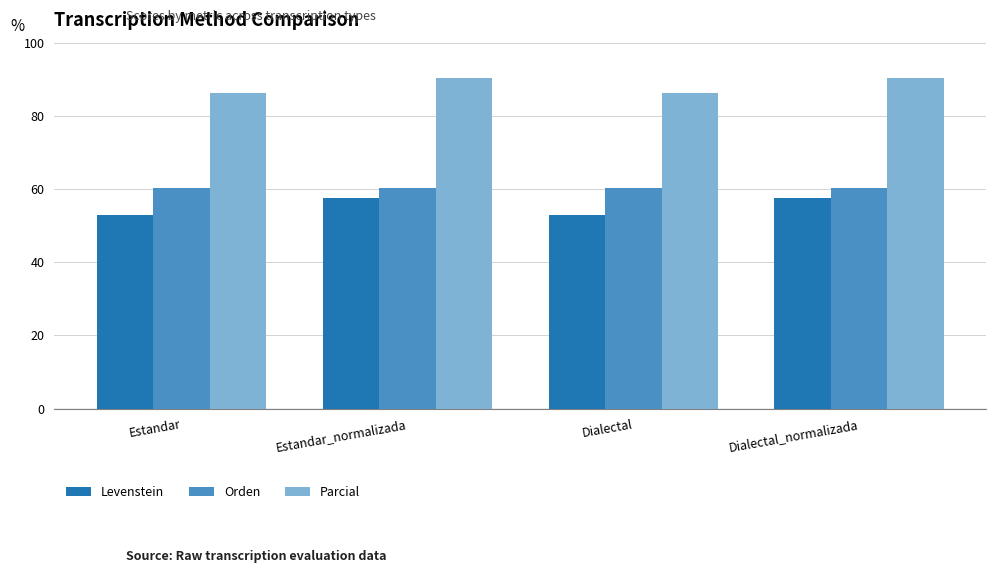

Reading left to right, extract all data points from this chart.

Levenstein: 52.9	57.6	52.9	57.6
Orden: 60.4	60.4	60.4	60.4
Parcial: 86.4	90.5	86.4	90.5